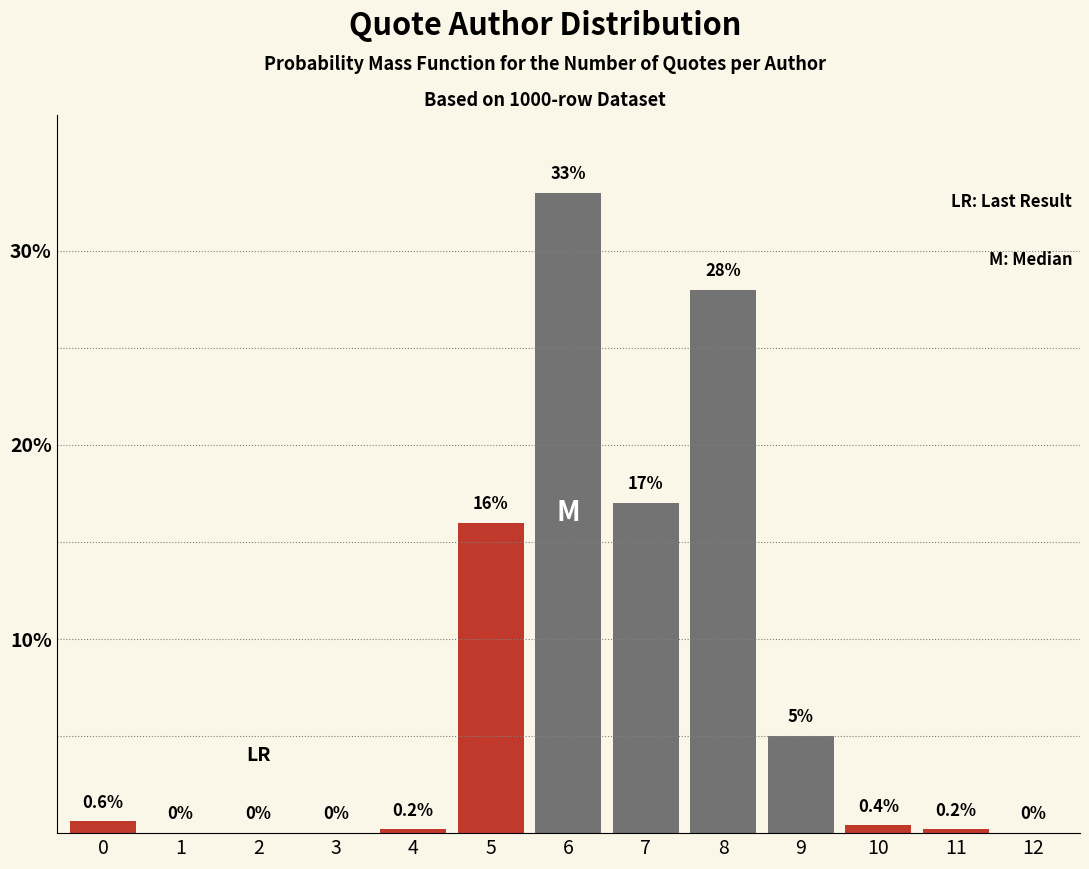

Reading right to left, what are all the values shown in this chart?

12=0.0	11=0.2	10=0.4	9=5.0	8=28.0	7=17.0	6=33.0	5=16.0	4=0.2	3=0.0	2=0.0	1=0.0	0=0.6